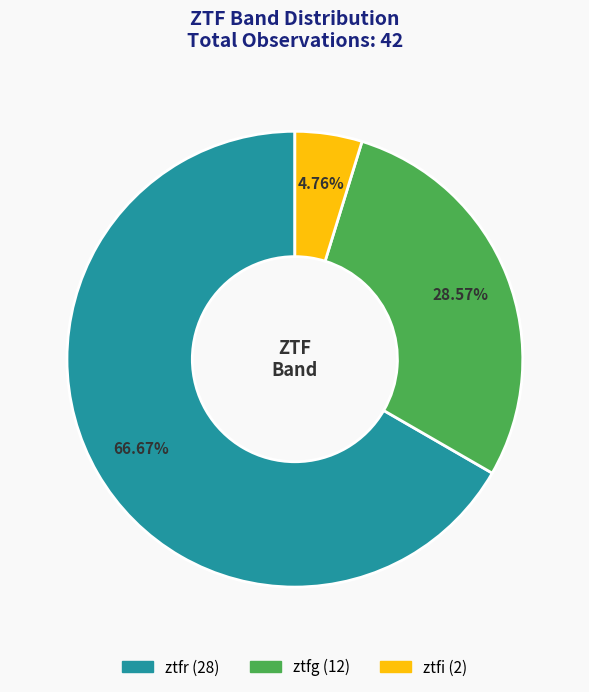

Is it true that ztfr is 81% of the pie?

False